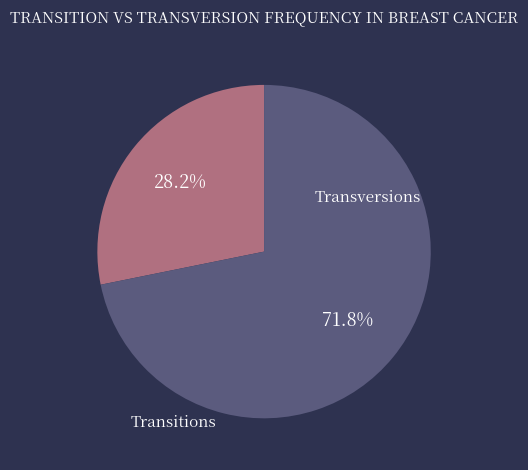

Is there a majority slice in this chart?

Yes